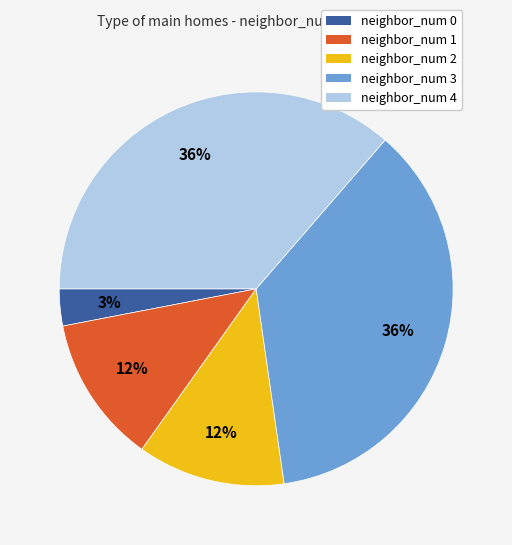

How many slices are in this pie chart?

5